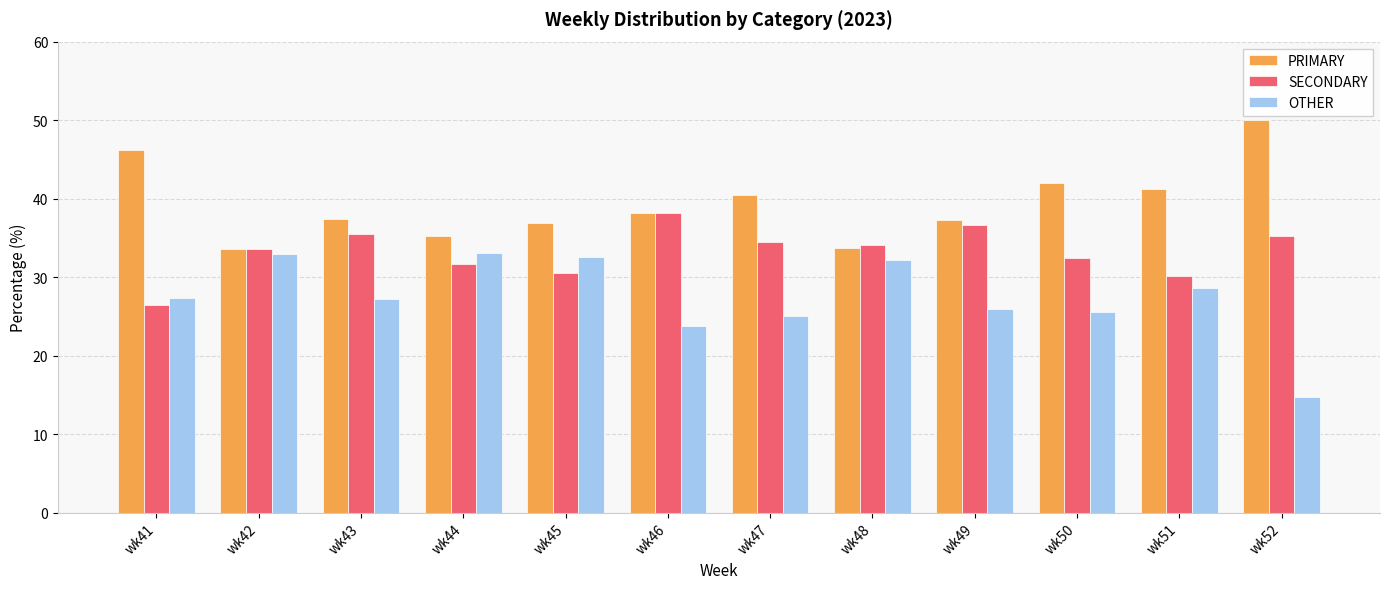

How many groups of bars are there?

12